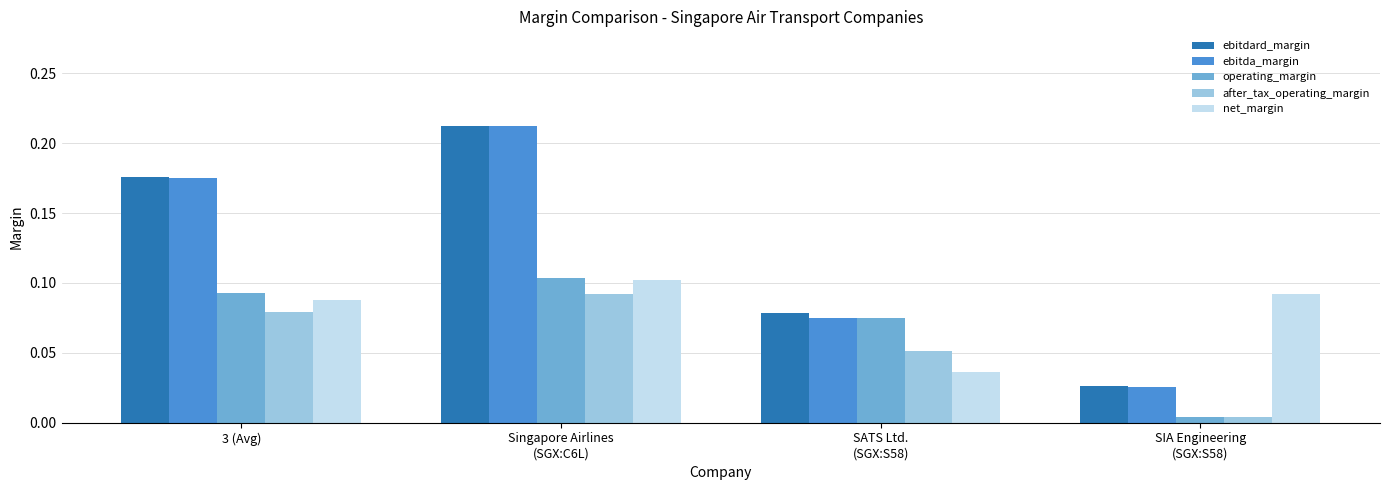

What is the total value across all series at 3 (Avg)?

0.6